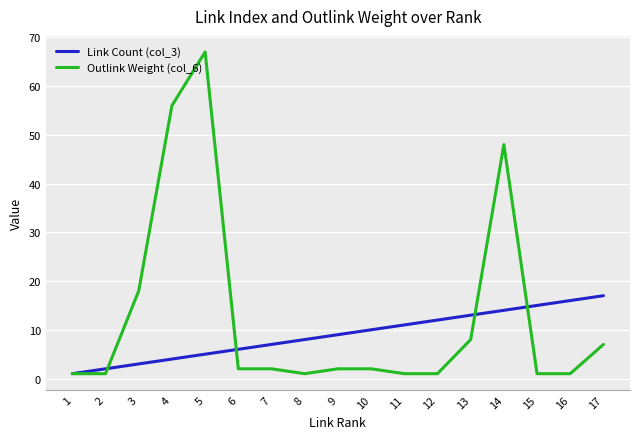

Rank the series by their maximum value, from highest to lowest.

Outlink Weight (col_6), Link Count (col_3)